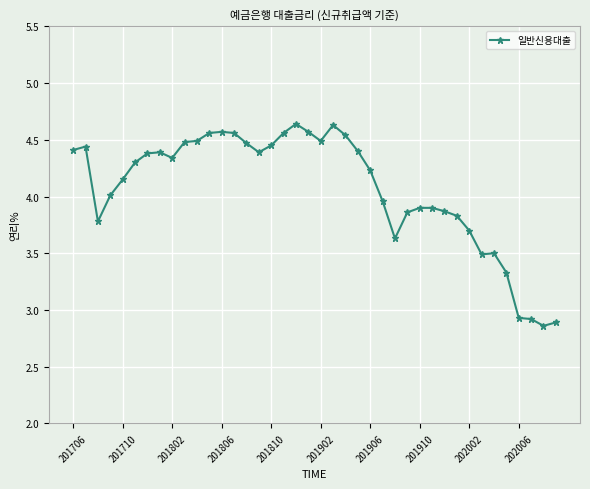

What is the average value?

4.1